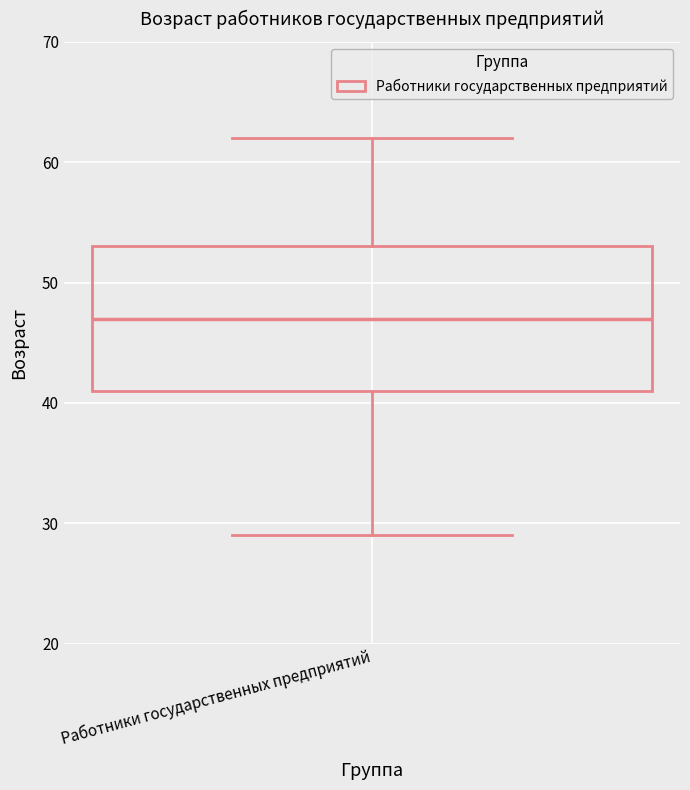

Transcribe this box plot: give where the median line is, the range the box spans, and where the two whiskers end, as read against the y-axis. The values are not printed on the chart, so give them approximately, as read against the axis.

median 47, box 41 to 53, whiskers 29 to 62